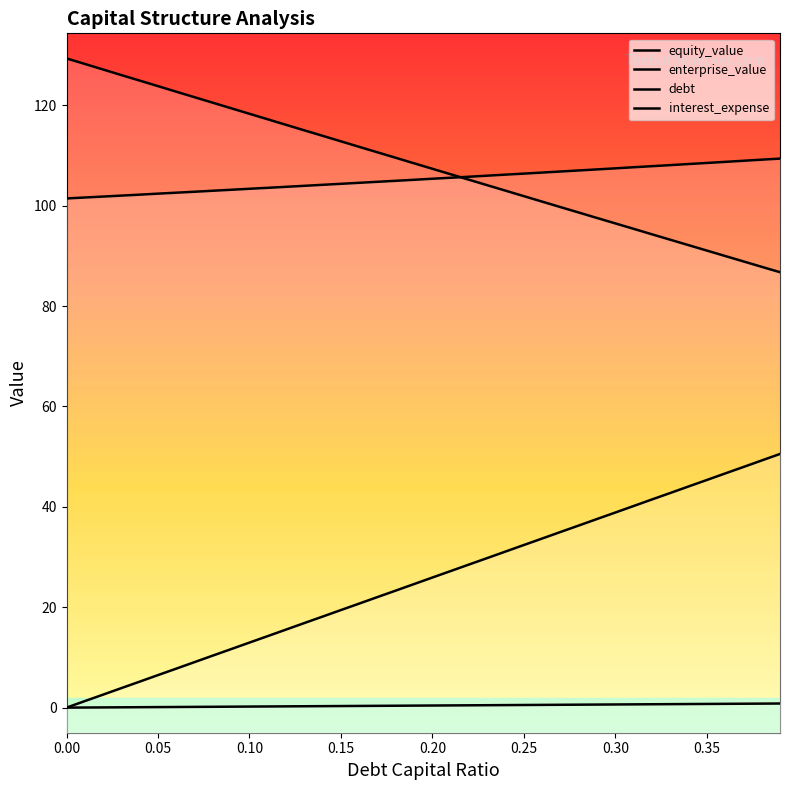

At 0.1, list the series in order from smallest to largest.

interest_expense, debt, enterprise_value, equity_value